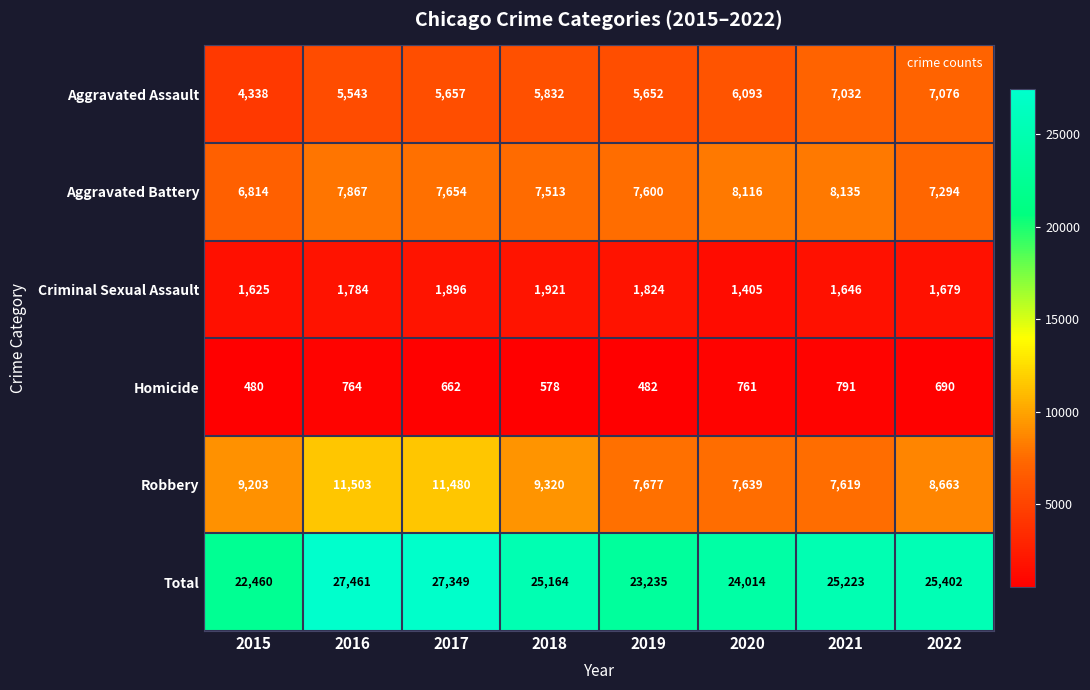

Which series changed the most between 2016 and 2021?

Robbery